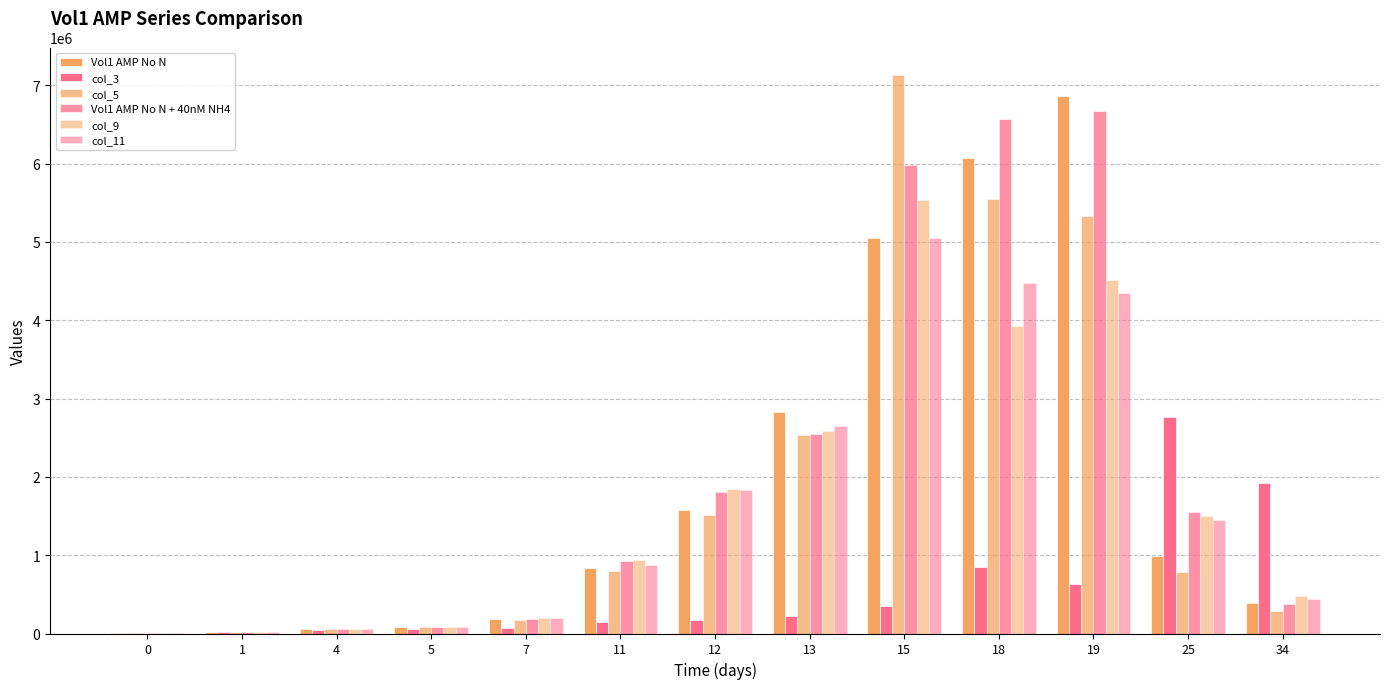

Rank the series at 34 from highest to lowest value.

col_3, col_9, col_11, Vol1 AMP No N, Vol1 AMP No N + 40nM NH4, col_5